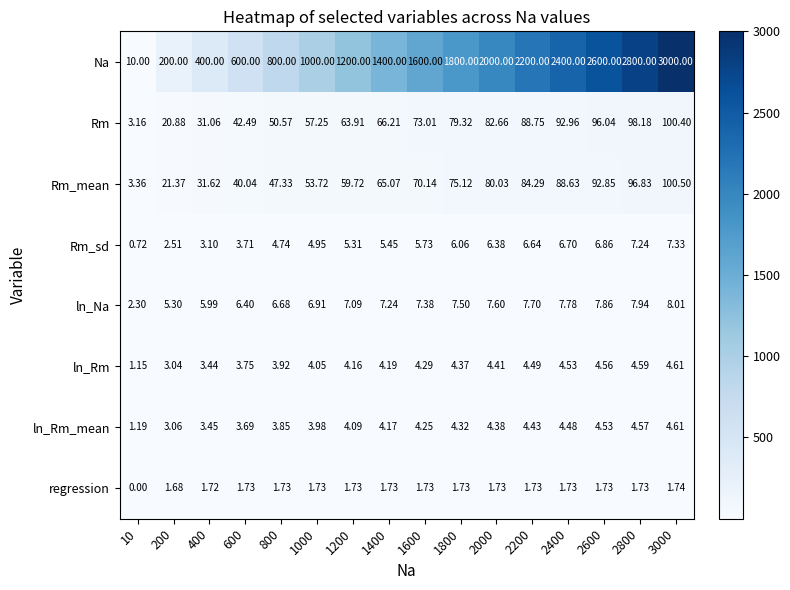

Which series changed the most between 1200 and 1800?

Na